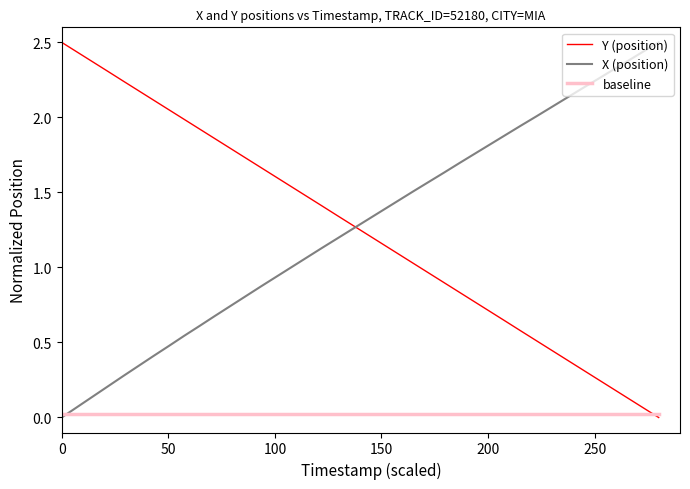

Does the chart have visible grid lines?

No